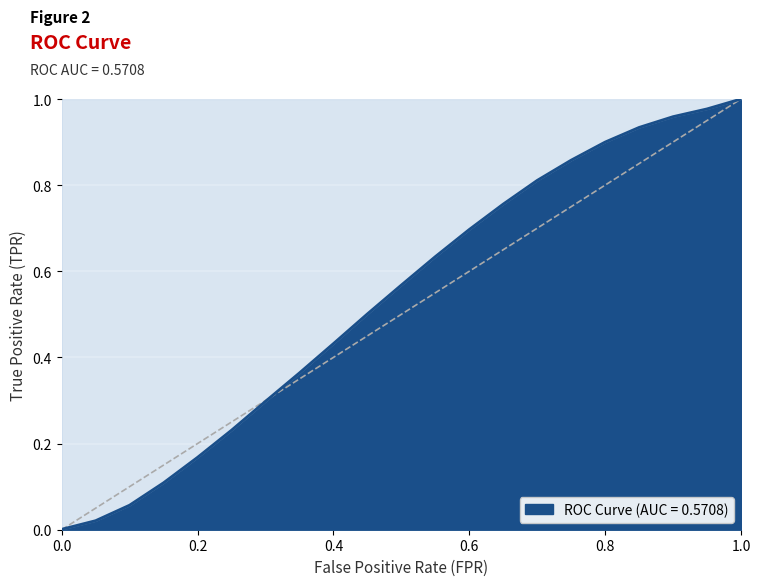

What is the value of the 15th point from the left?

0.8